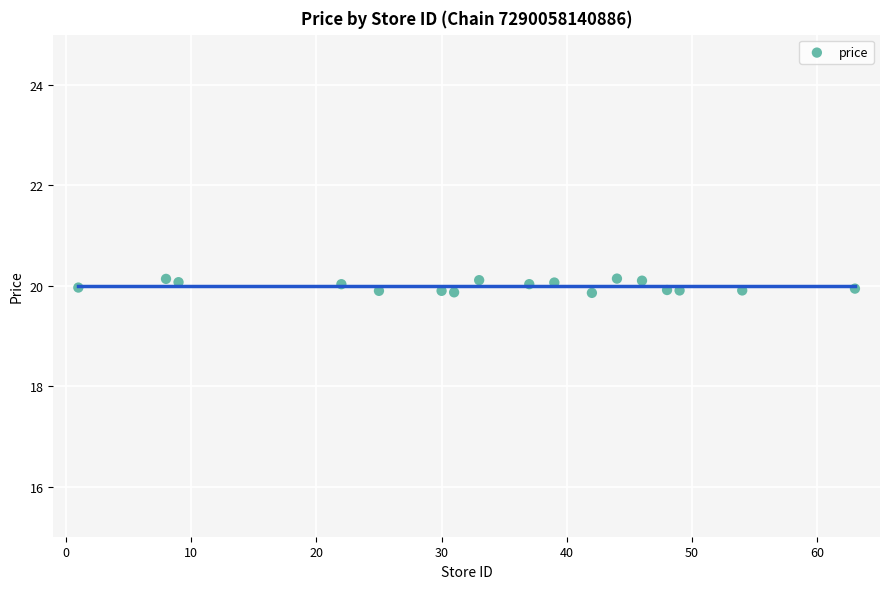

What is the range of Y values (max minus min)?

0.3